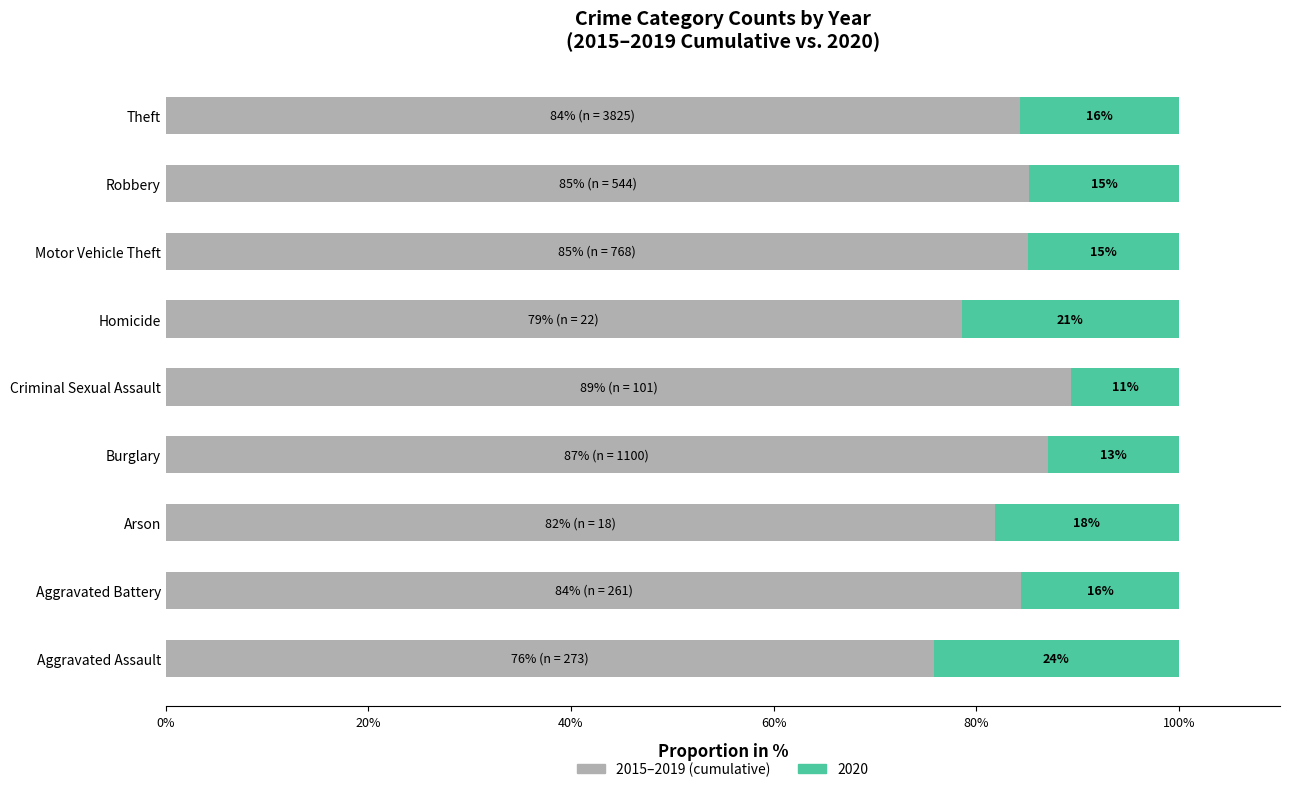

Reading left to right, extract all data points from this chart.

75.8	84.5	81.8	87.1	89.4	78.6	85.1	85.3	84.3